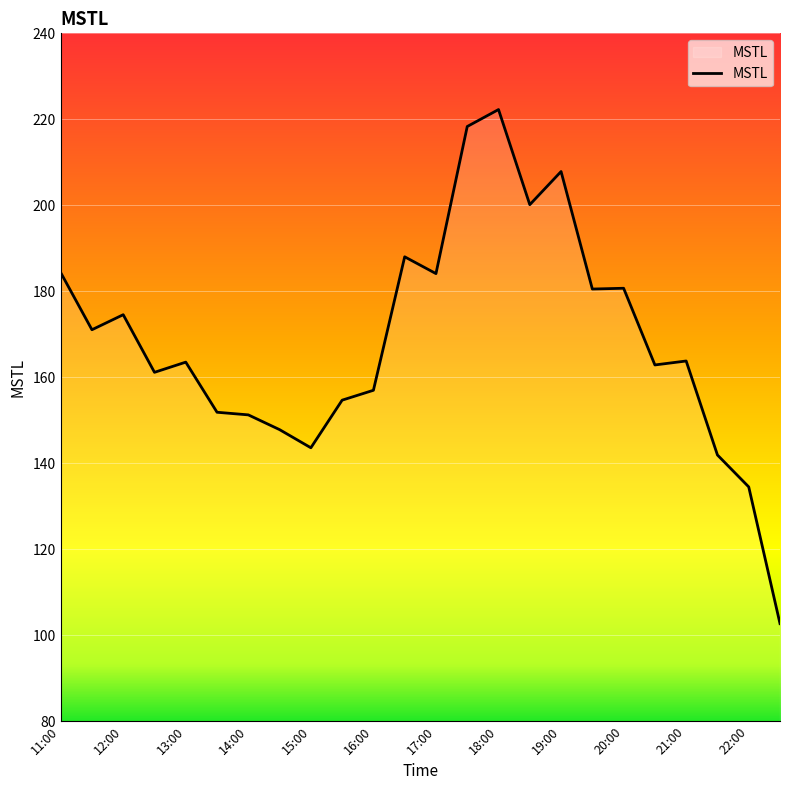

What is the difference between the maximum and minimum values?

119.6